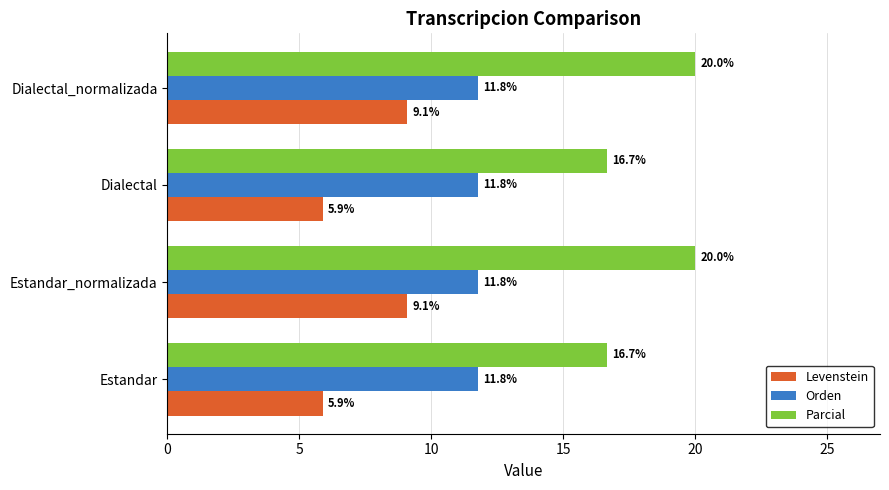

What value does the Orden series have at Estandar?

11.8